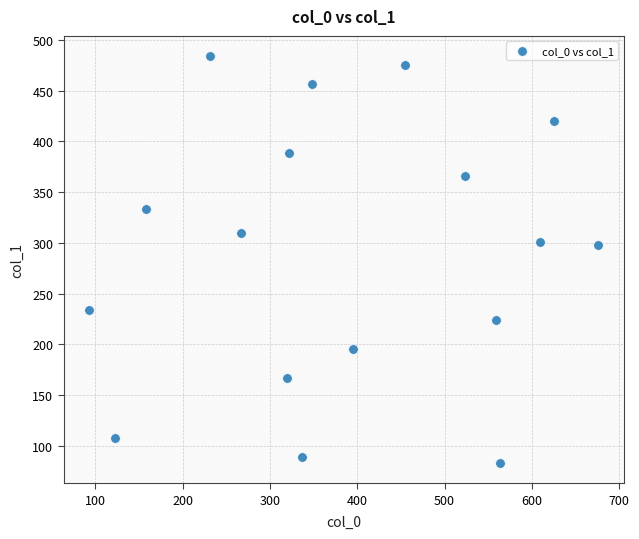

What is the range of X values (max minus min)?

583